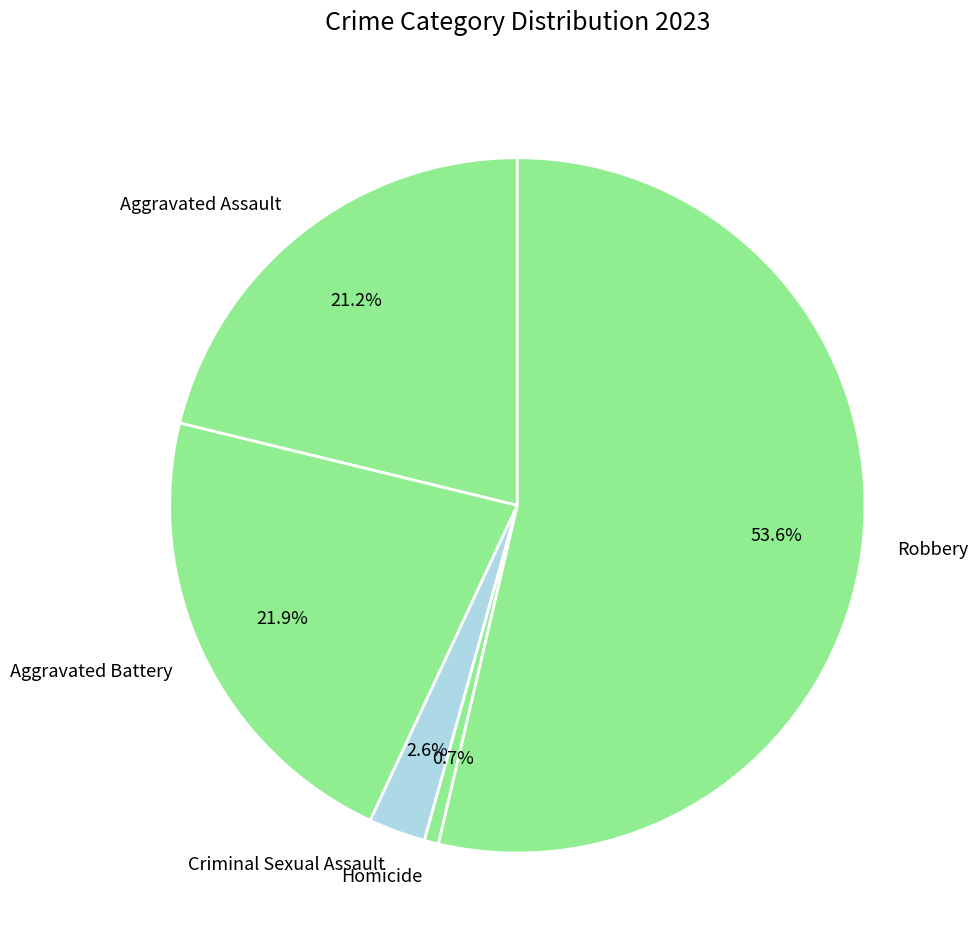

Does Criminal Sexual Assault represent more than half of the total?

No